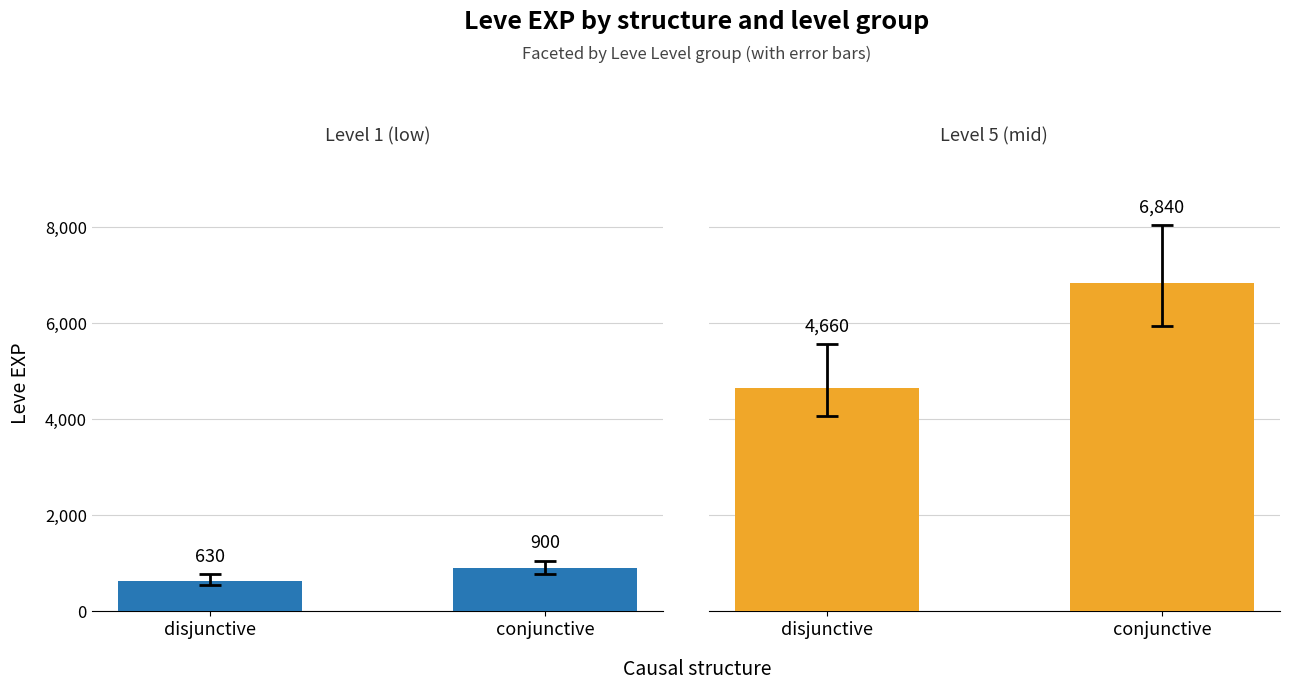

What is the label of the 2nd bar from the right?

disjunctive